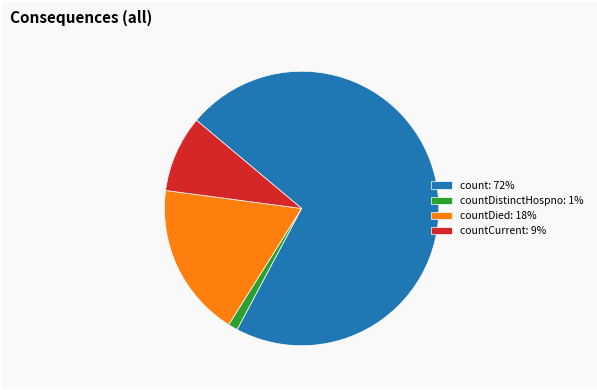

Rank the categories by value from lowest to highest.

countDistinctHospno: 1%, countCurrent: 9%, countDied: 18%, count: 72%